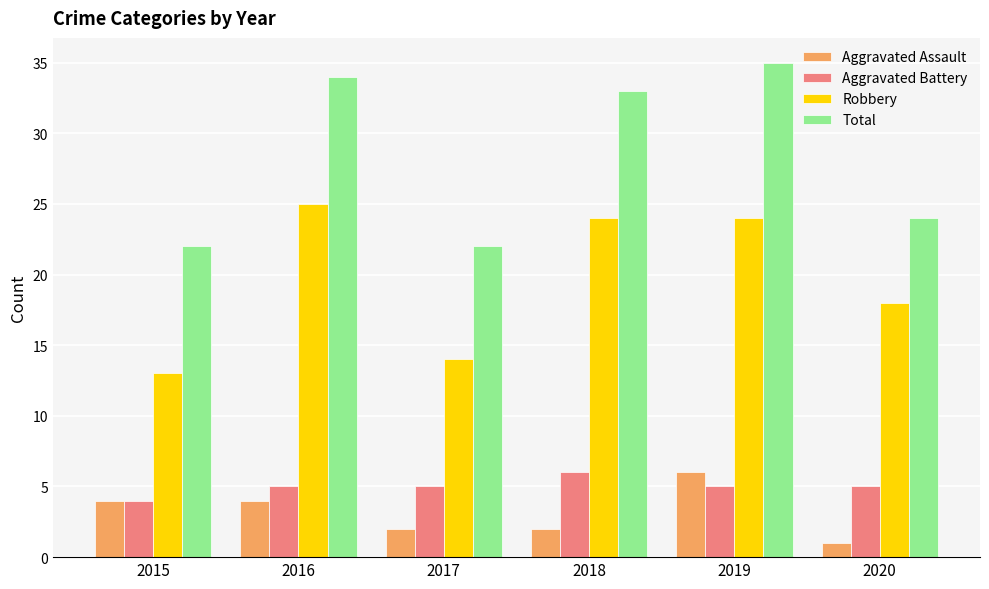

True or false: Aggravated Assault has a value of 7 at 2015.

False